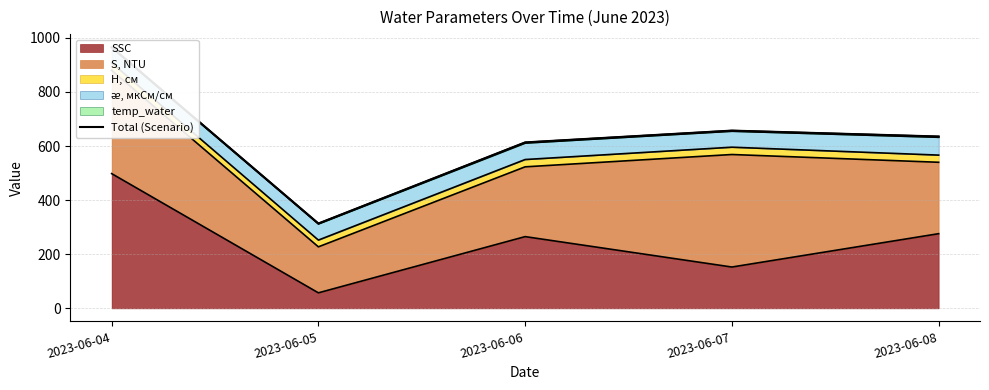

What is the sum of the values at 2023-06-07 and 2023-06-05?

970.8